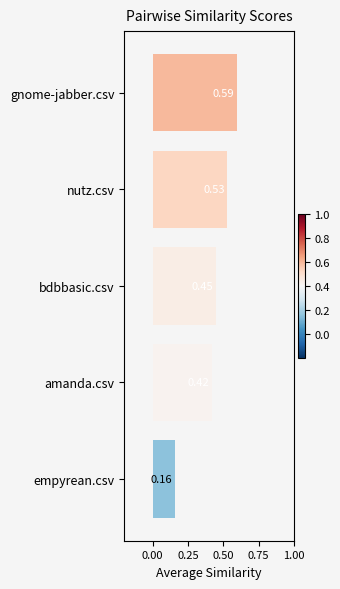

What is the label of the 4th bar from the bottom?

nutz.csv